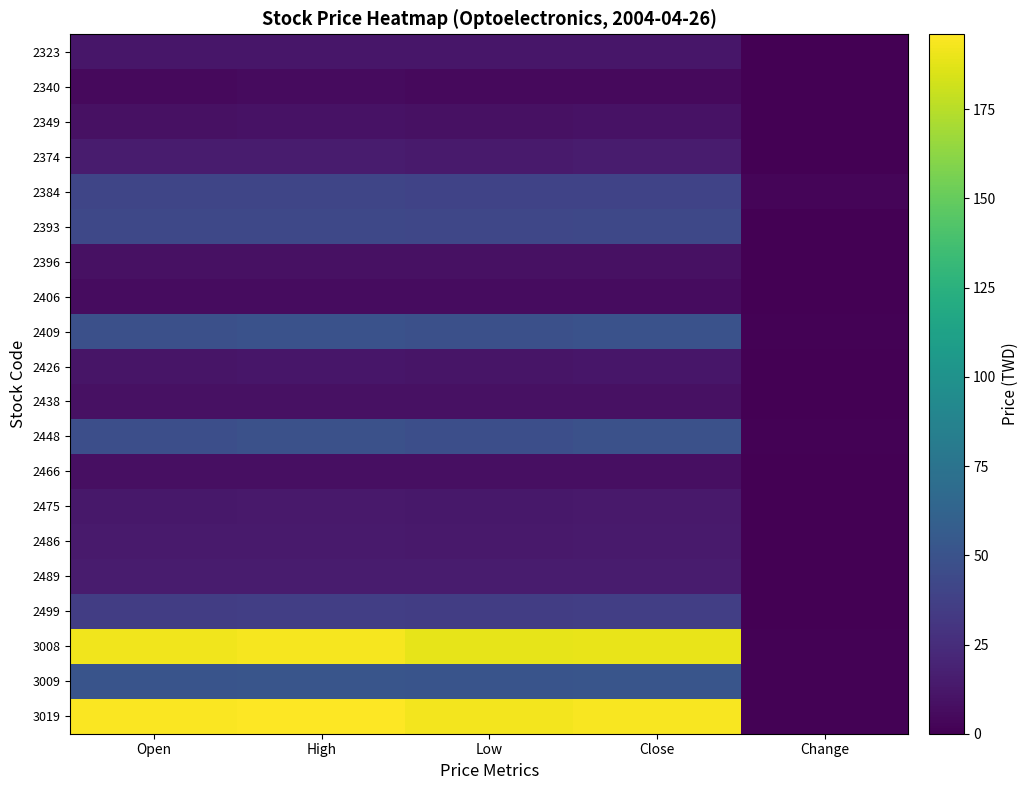

What is the difference between the highest and lowest values at Low?

187.3